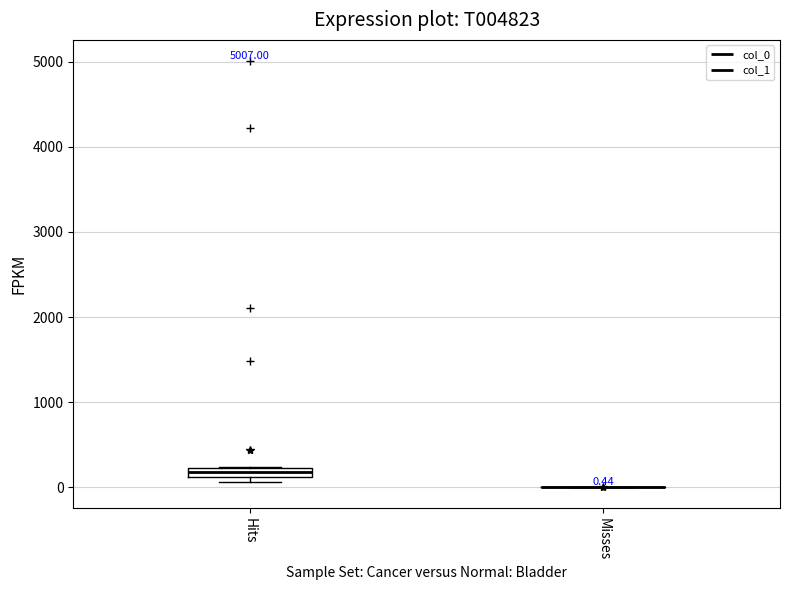

Which box is the tallest, from its lower edge to its upper edge?

Hits